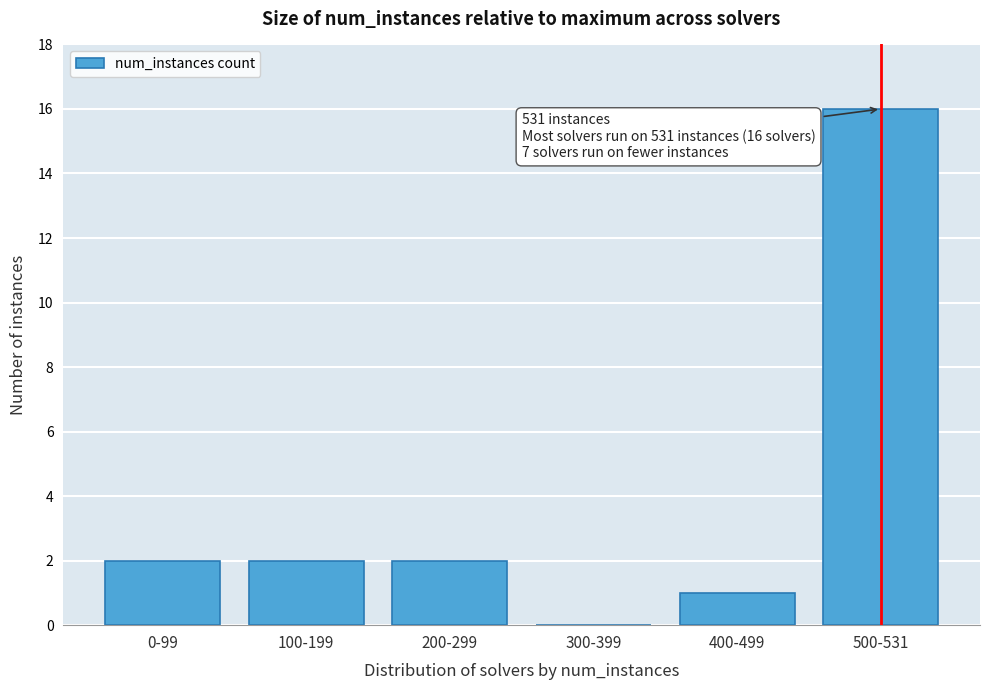

Reading left to right, list all the values displayed in this chart.

0-99=2	100-199=2	200-299=2	300-399=0	400-499=1	500-531=16